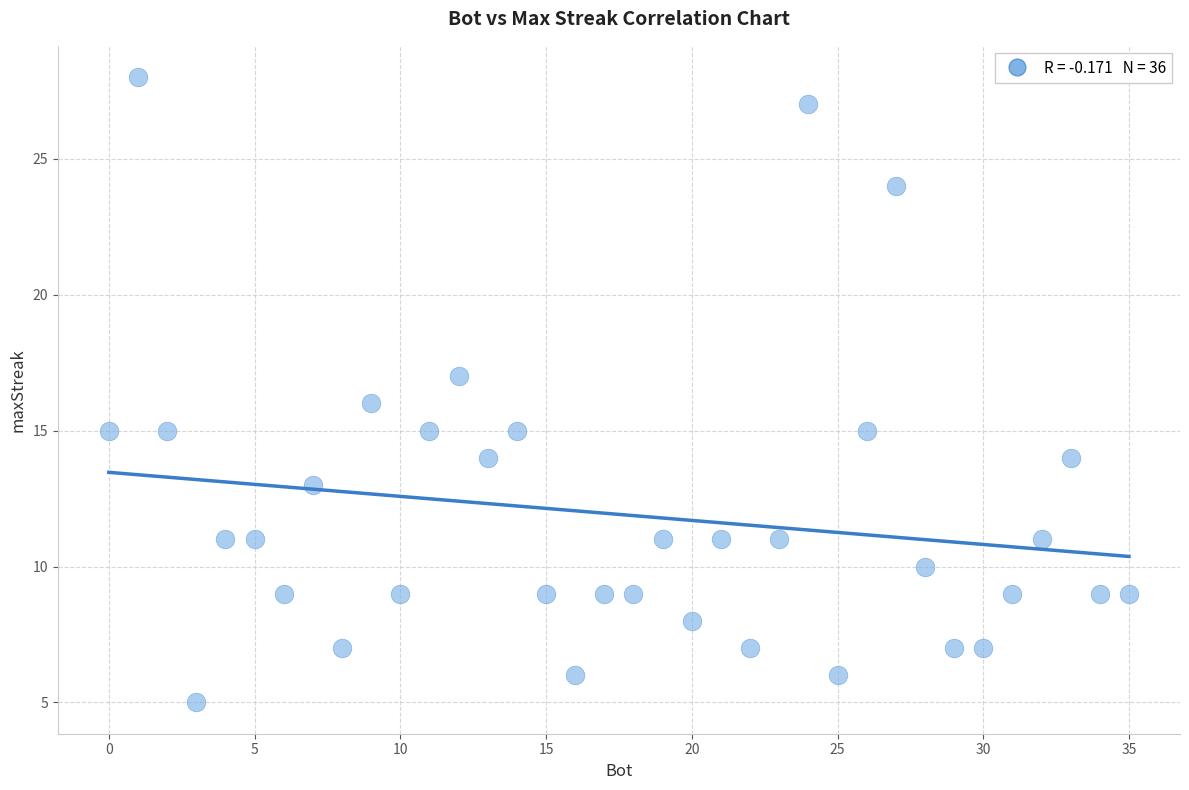

What is the range of X values (max minus min)?

35